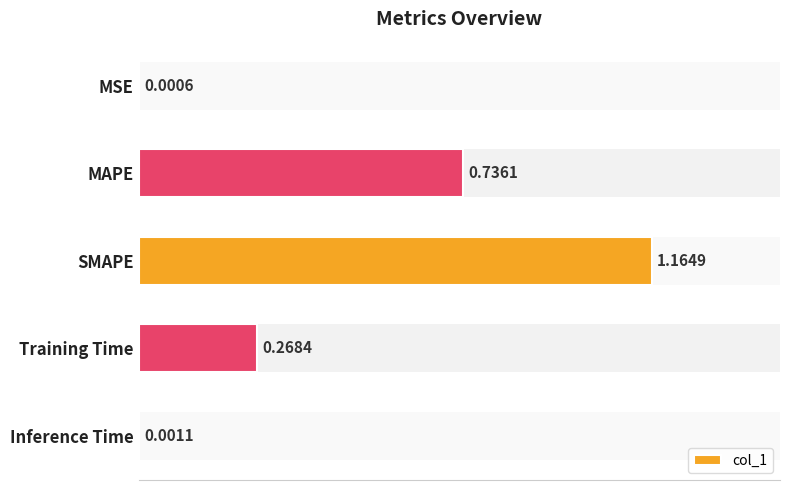

What is the change in value from MAPE to SMAPE?

+0.4